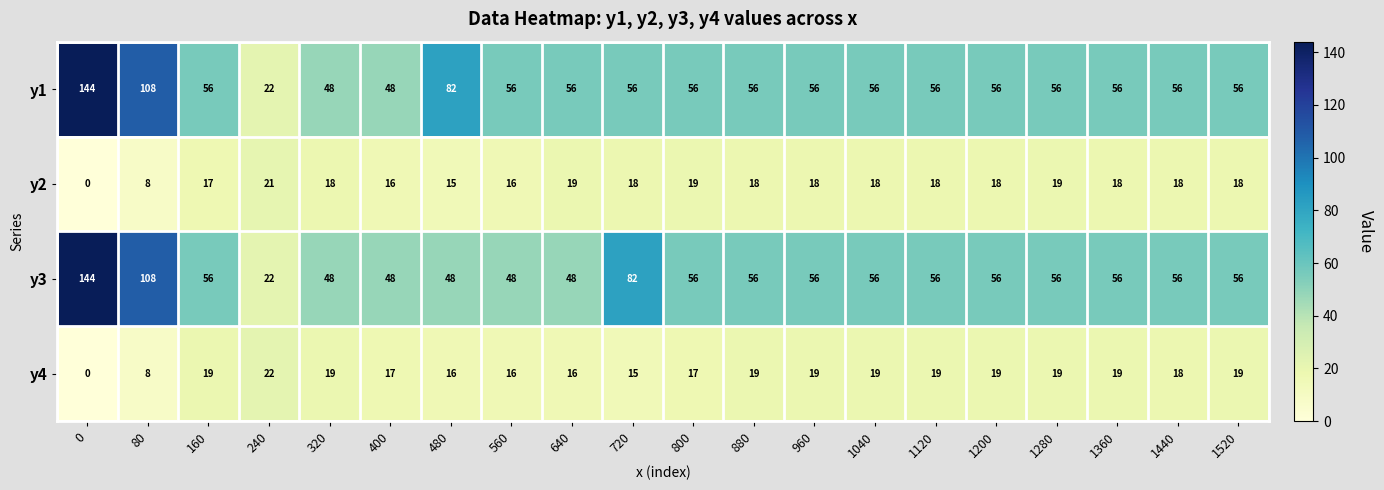

What is the spread (max minus min) of values at 1040?

38